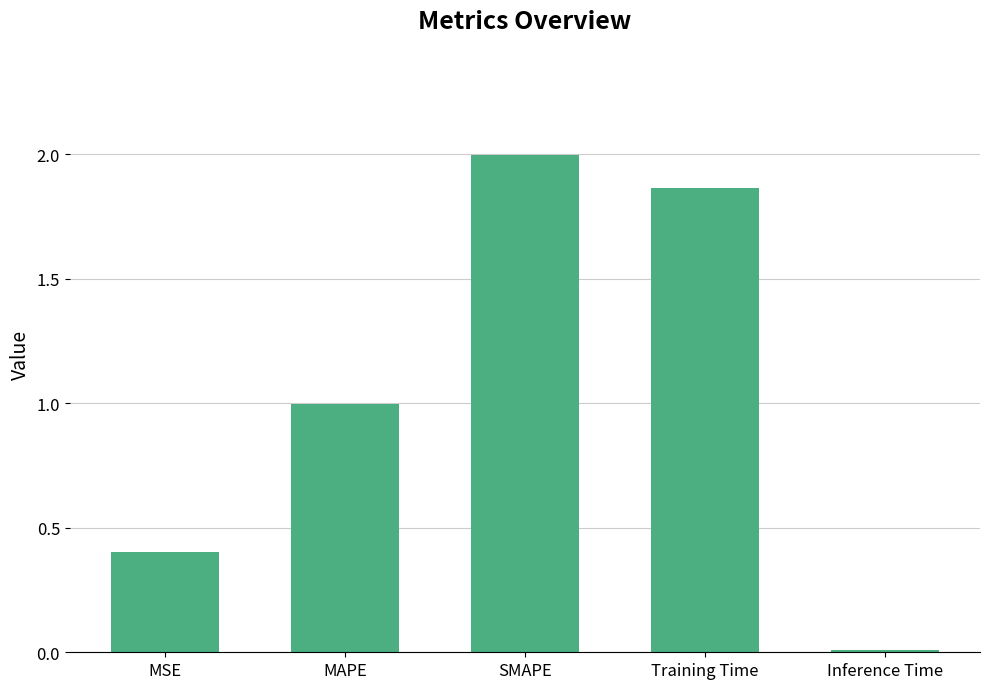

What is the change in value from SMAPE to Inference Time?

-2.0